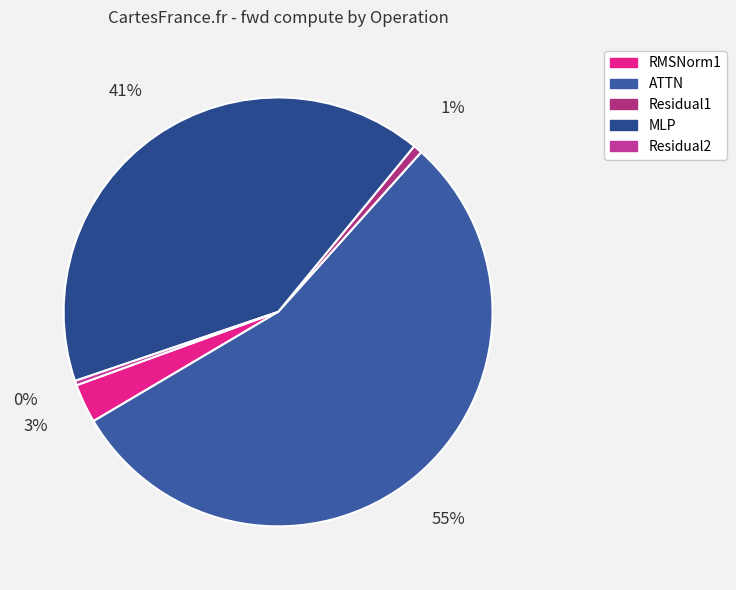

Which slice is the smallest?

Residual2